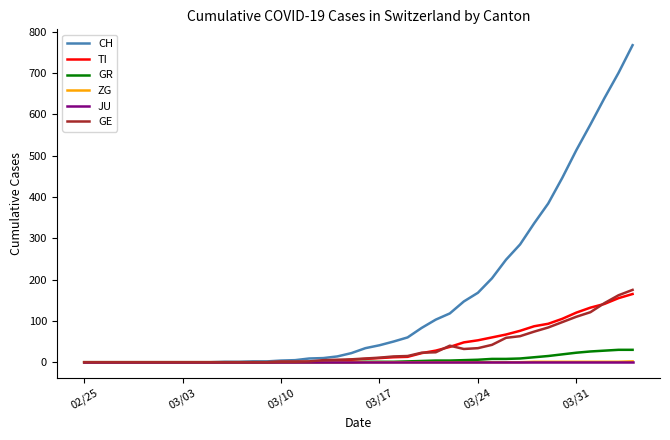

Which series has the widest spread of values?

CH